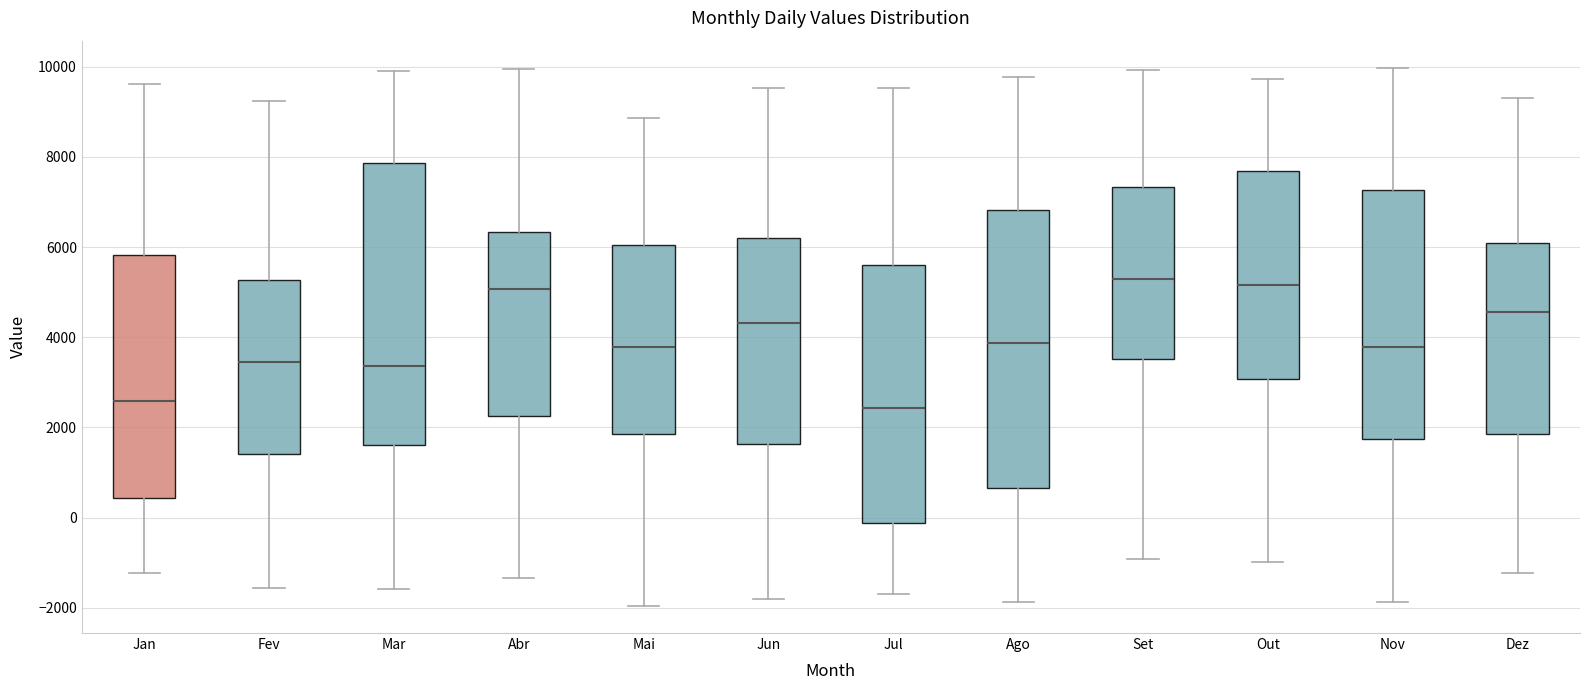

Where is the lower edge of the box for Jan on the y-axis? The values are not printed on the chart, so give them approximately, as read against the axis.

400